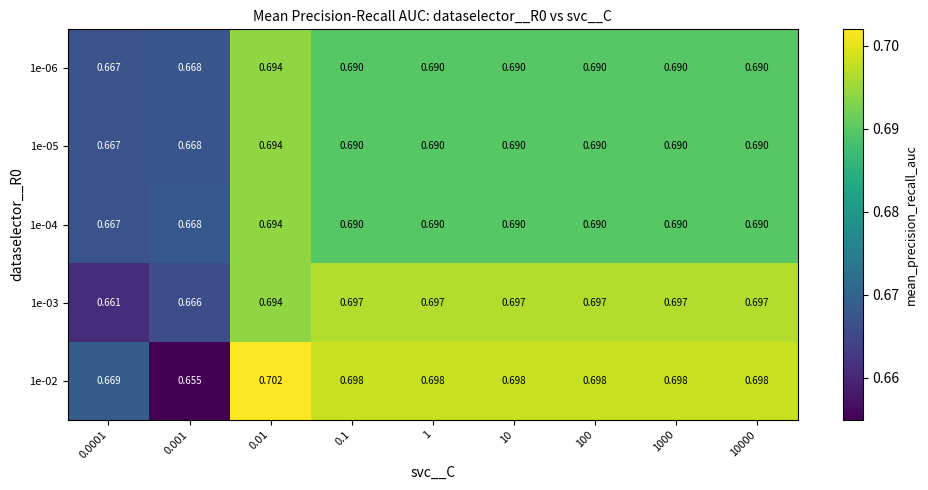

Is the value of 1e-02 at 1 greater than the value of 1e-04 at 10?

Yes